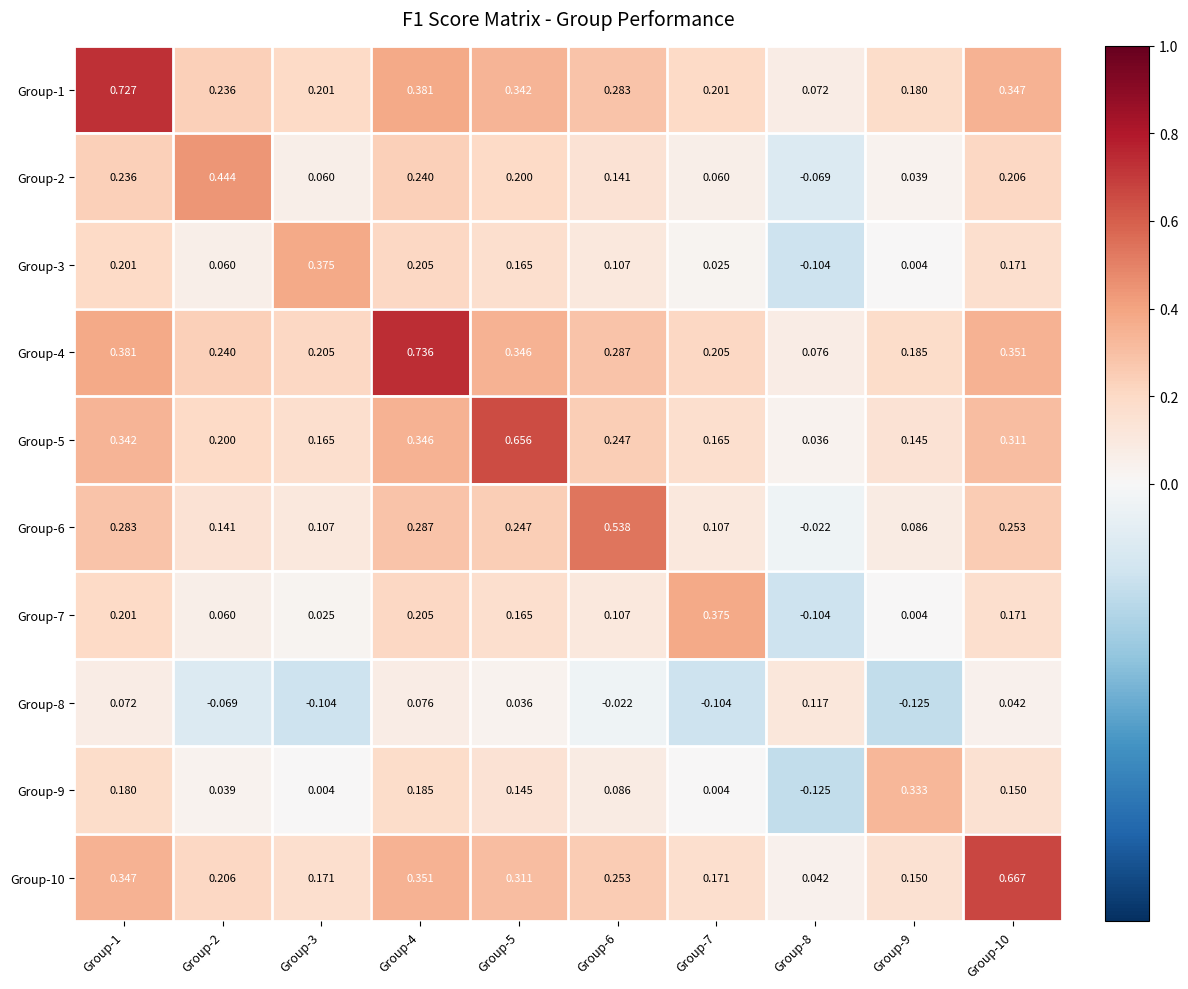

Which label corresponds to the largest value in the chart?

Group-4